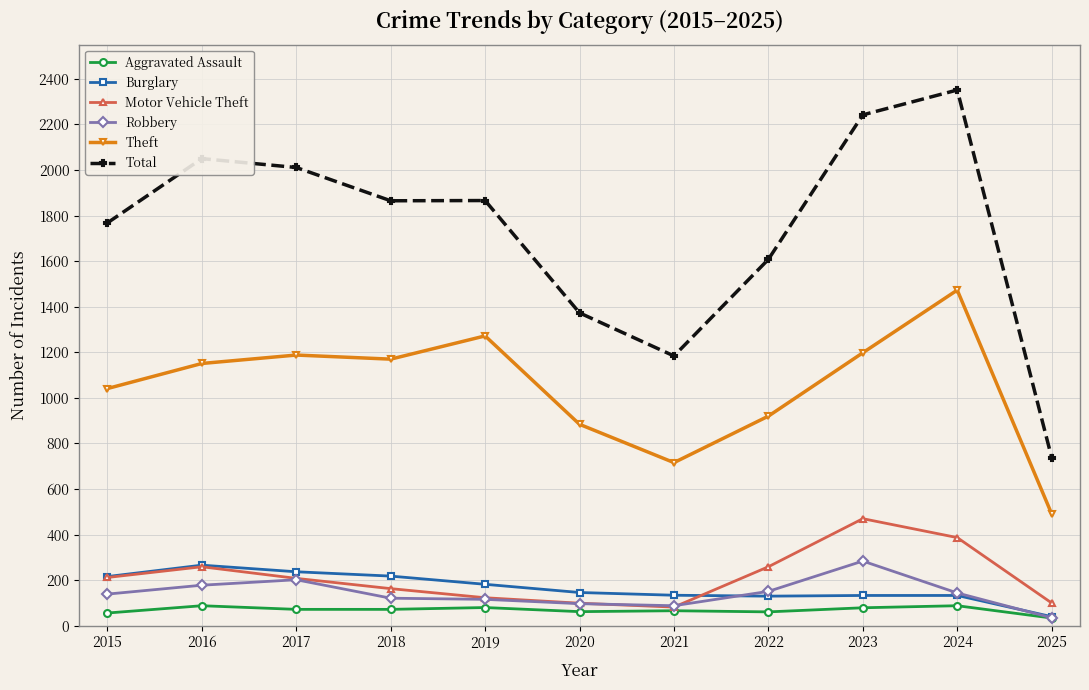

What is the maximum value shown in the chart?

2351